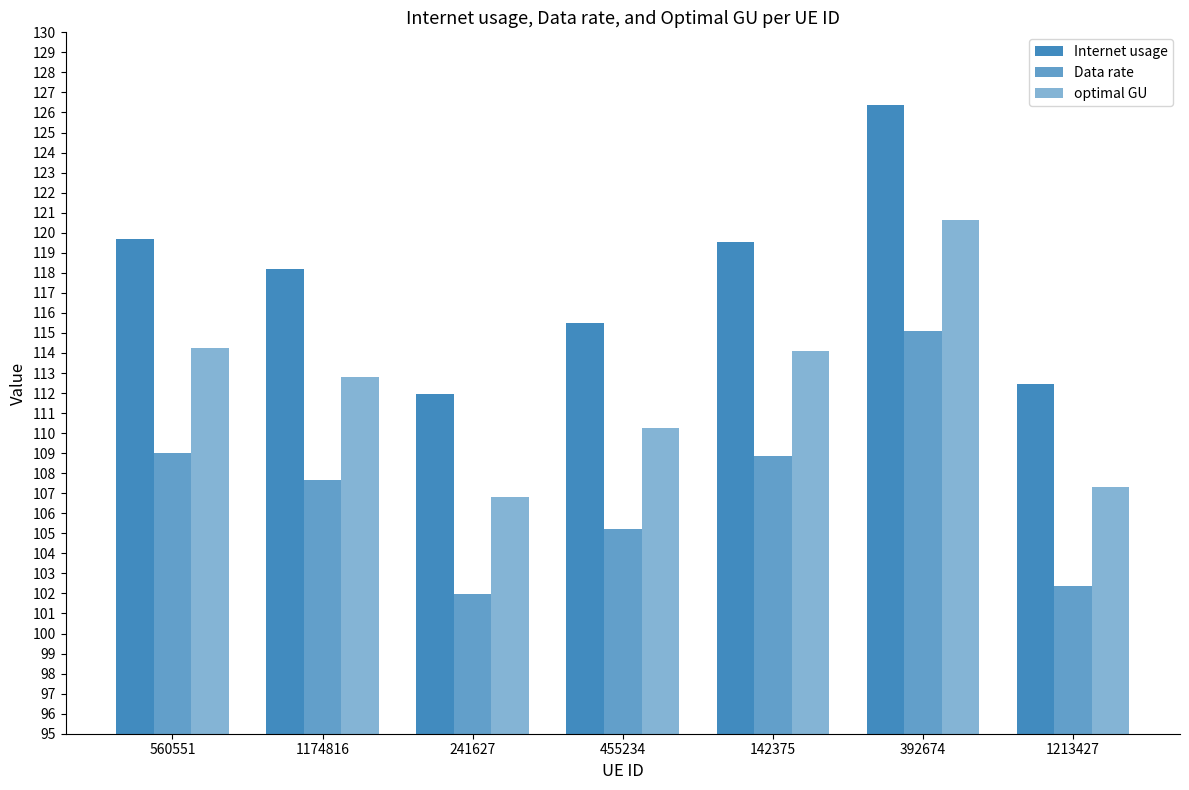

How many bars are there in each group?

3